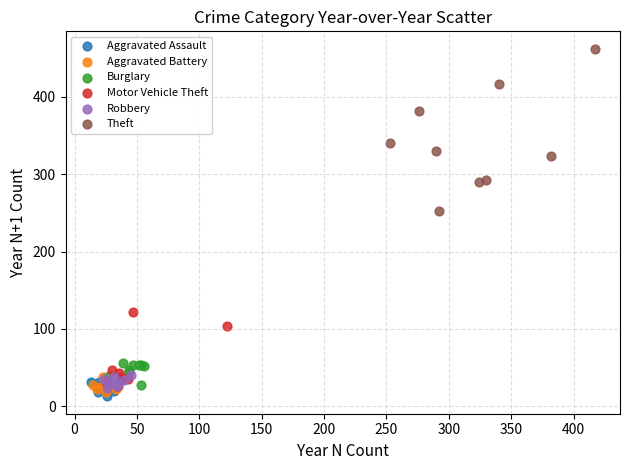

What are all the series names shown in the legend?

Aggravated Assault, Aggravated Battery, Burglary, Motor Vehicle Theft, Robbery, Theft